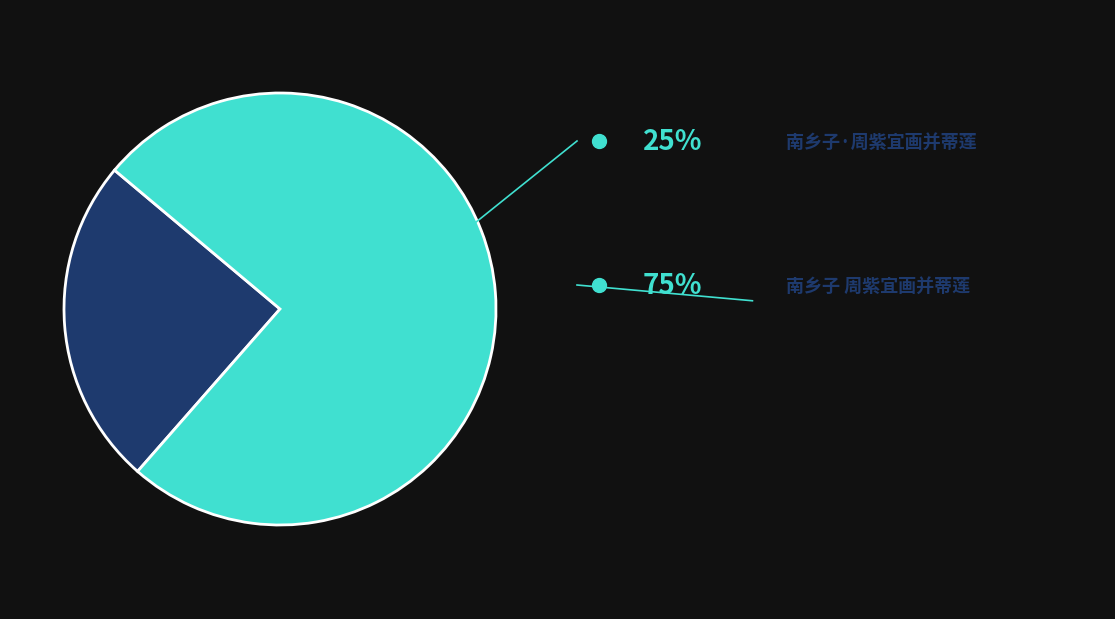

Is there any slice that represents more than half of the pie?

Yes